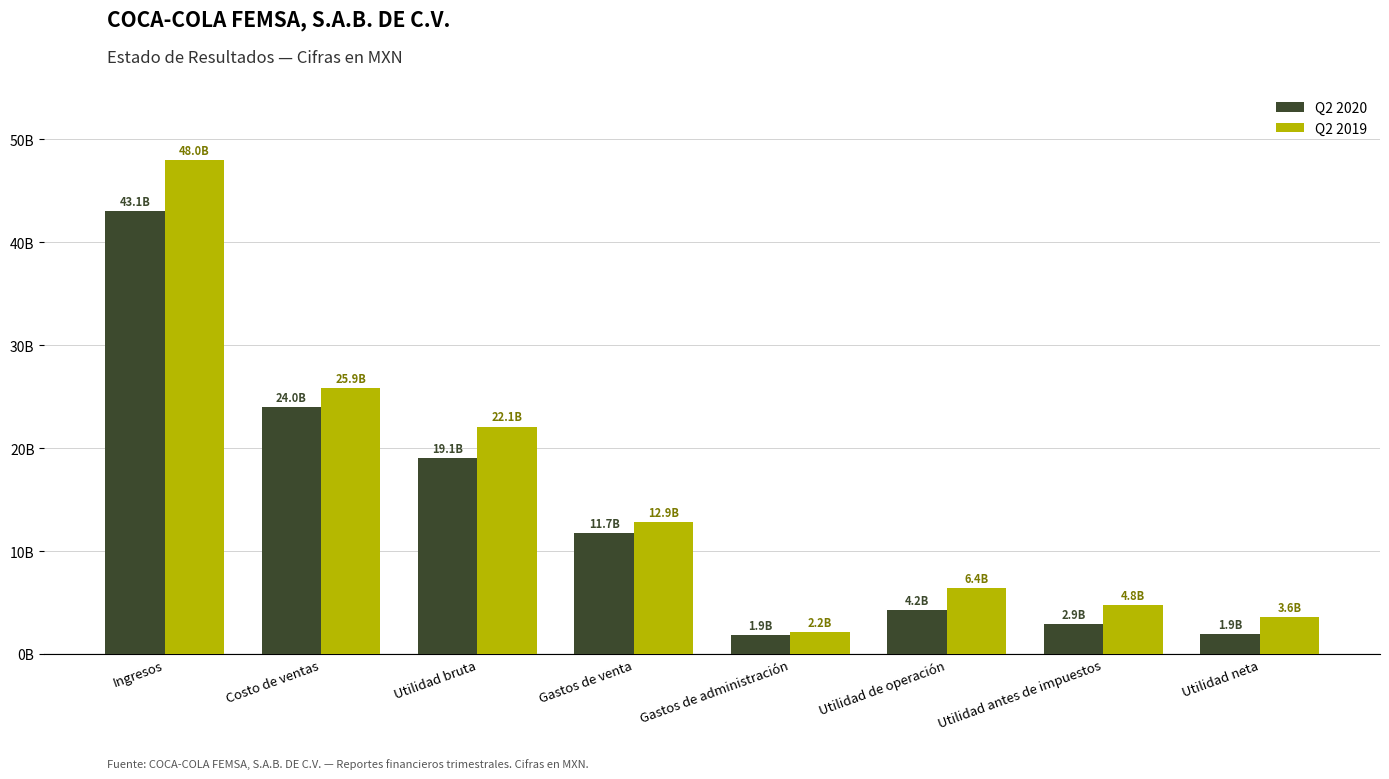

What are all the series names shown in the legend?

Q2 2020, Q2 2019